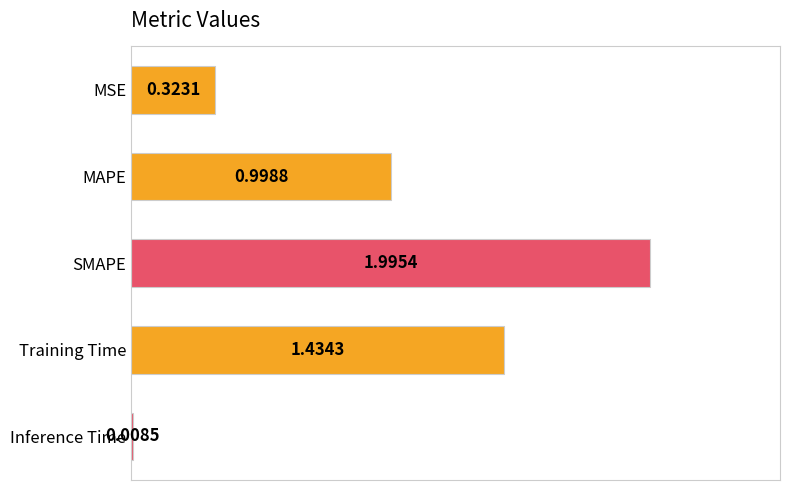

List the labels in order of value, smallest first.

Inference Time, MSE, MAPE, Training Time, SMAPE